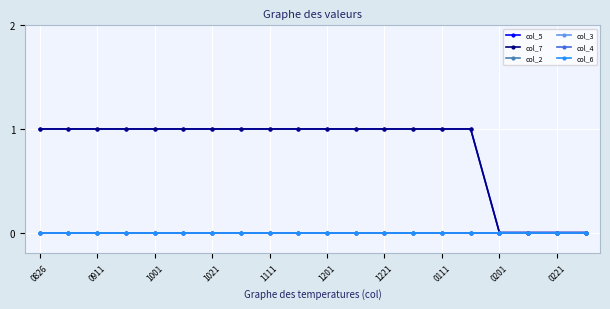

Reading left to right, what are all the values shown in this chart?

col_5: 1	1	1	1	1	1	1	1	1	1	1	1	1	1	1	1	0	0	0	0
col_7: 1	1	1	1	1	1	1	1	1	1	1	1	1	1	1	1	0	0	0	0
col_2: 0	0	0	0	0	0	0	0	0	0	0	0	0	0	0	0	0	0	0	0
col_3: 0	0	0	0	0	0	0	0	0	0	0	0	0	0	0	0	0	0	0	0
col_4: 0	0	0	0	0	0	0	0	0	0	0	0	0	0	0	0	0	0	0	0
col_6: 0	0	0	0	0	0	0	0	0	0	0	0	0	0	0	0	0	0	0	0